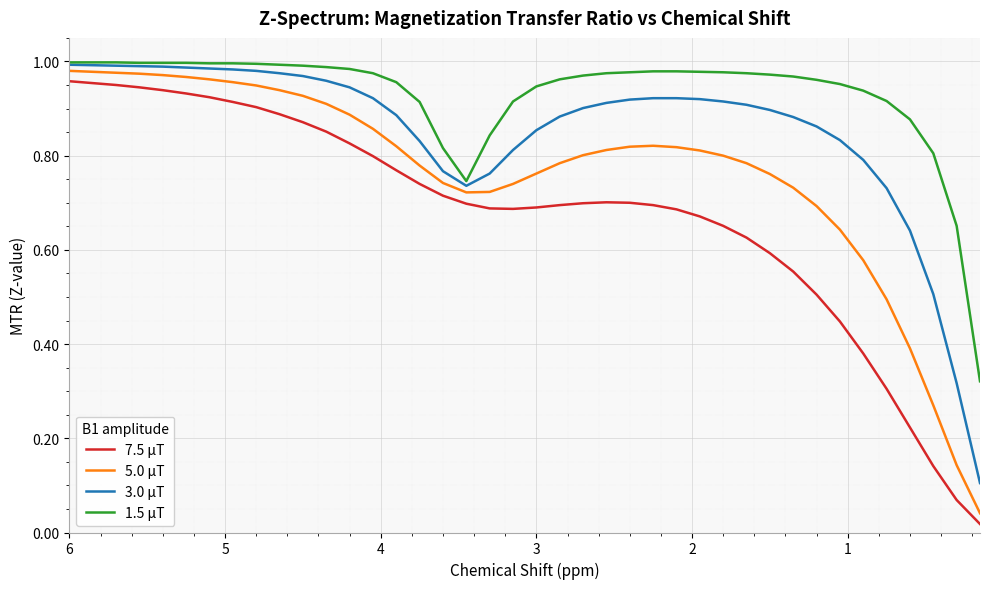

Is it true that 1.5 μT equals 1.4 at 6?

False